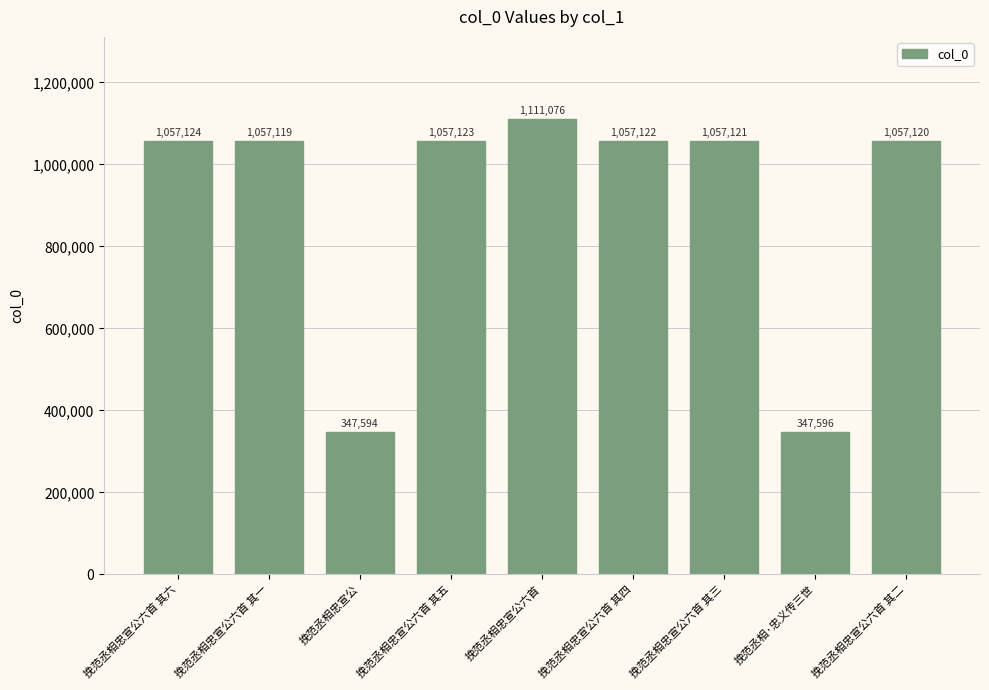

Where is the data nearest to the value 729335?

挽范丞相忠宣公六首 其一